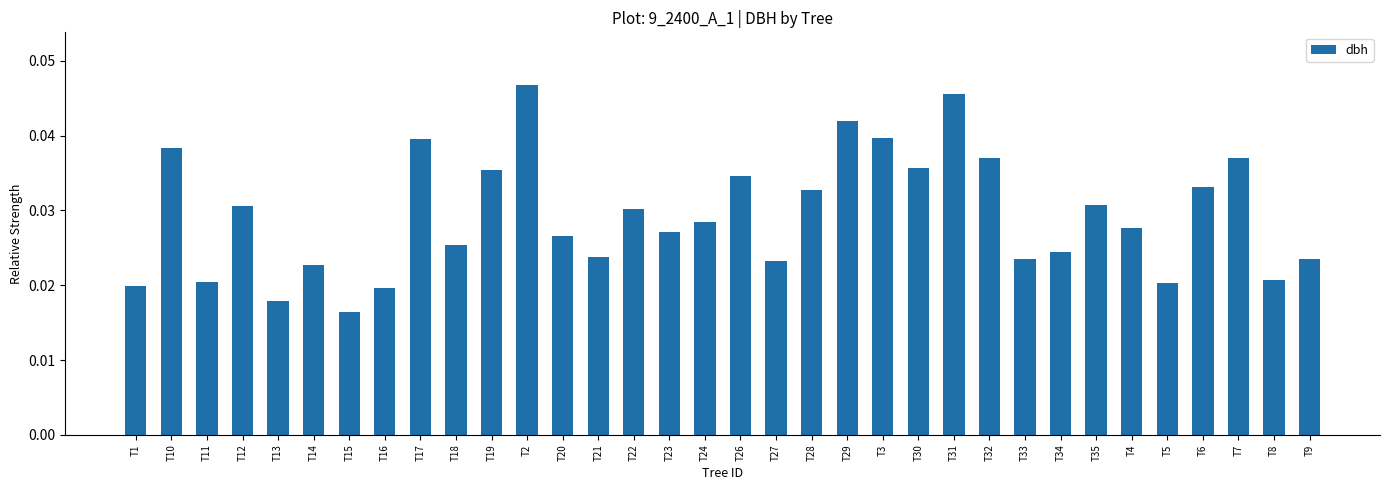

Which category has the lowest value across all series?

T15